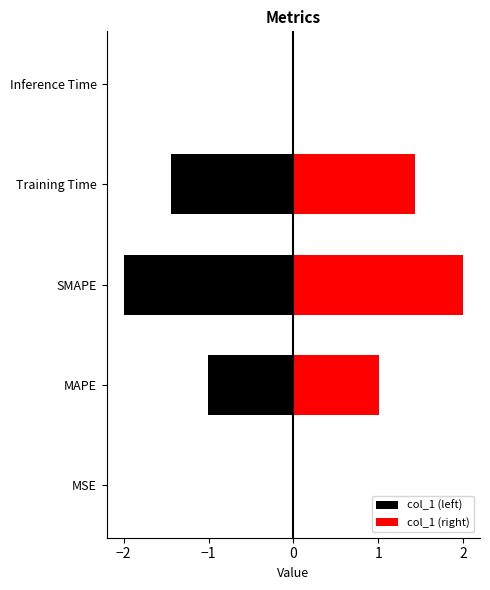

How many groups of bars are there?

5